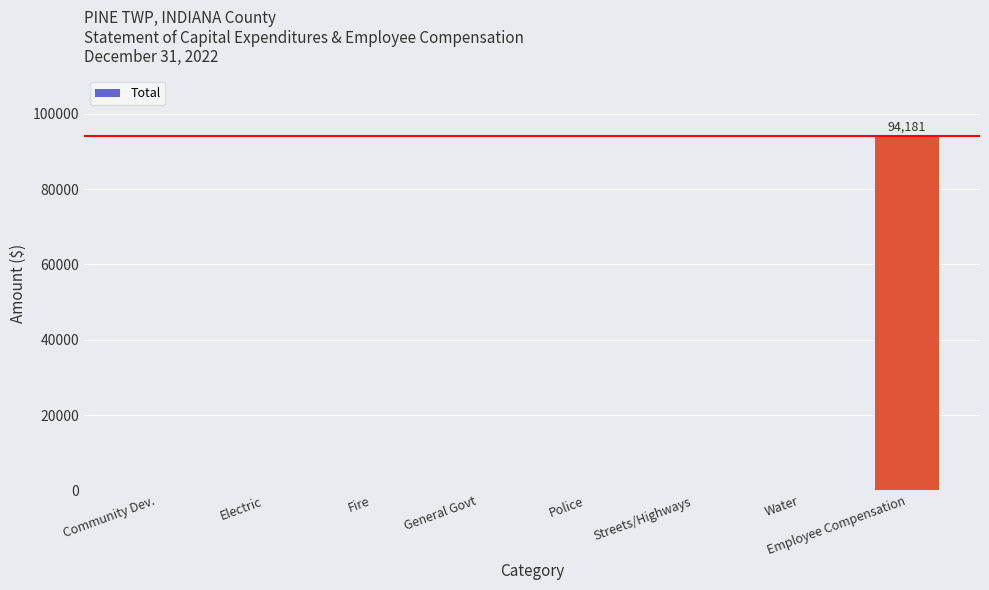

What is the sum of all values?

94181